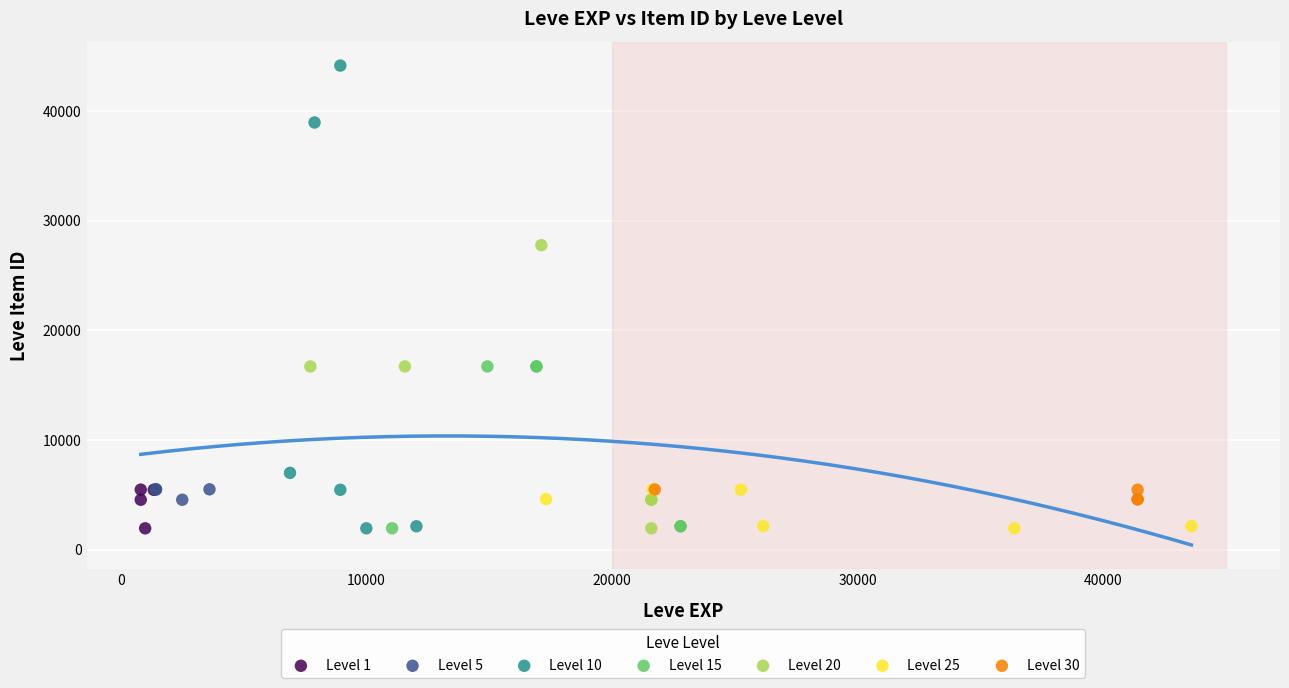

What are all the series names shown in the legend?

Level 1, Level 5, Level 10, Level 15, Level 20, Level 25, Level 30